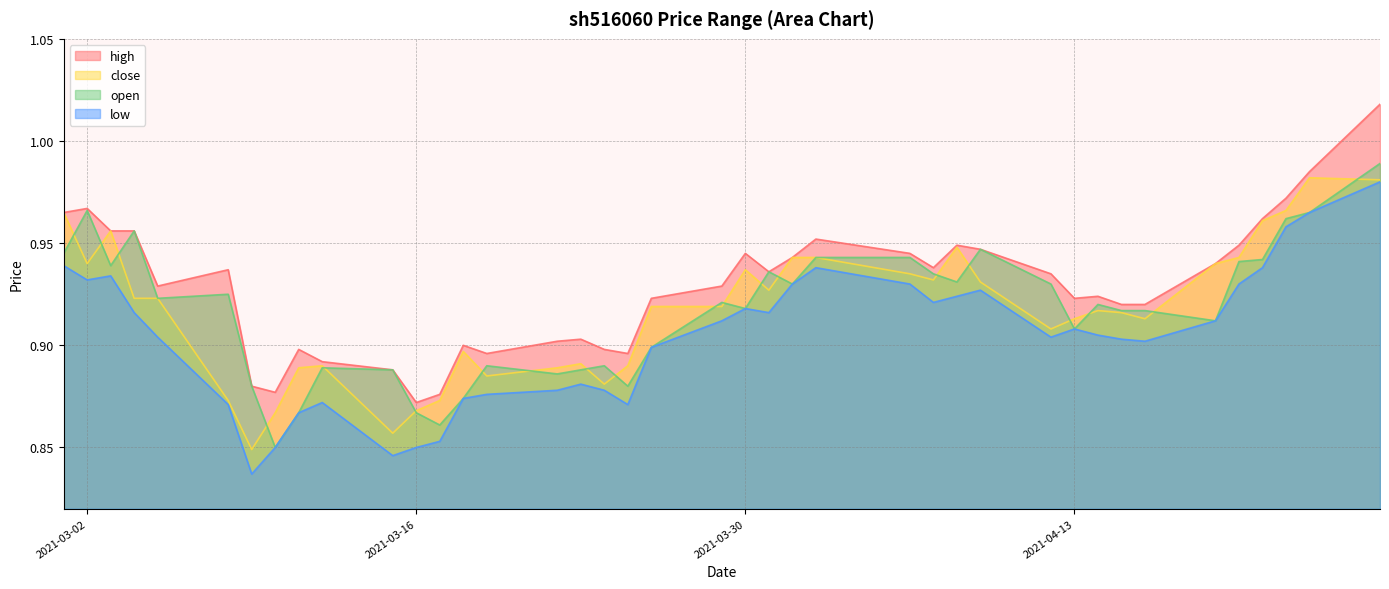

At which label is high closest to 0?

2021-03-16